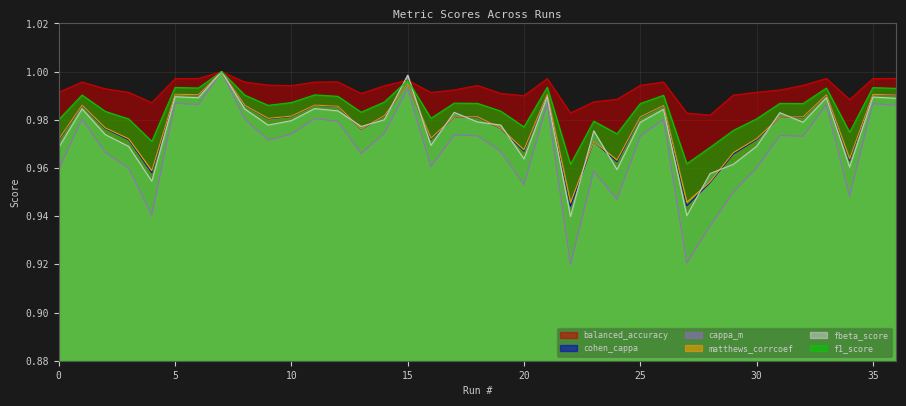

Rank the series by their maximum value, from lowest to highest.

balanced_accuracy, cohen_cappa, cappa_m, matthews_corrcoef, fbeta_score, f1_score